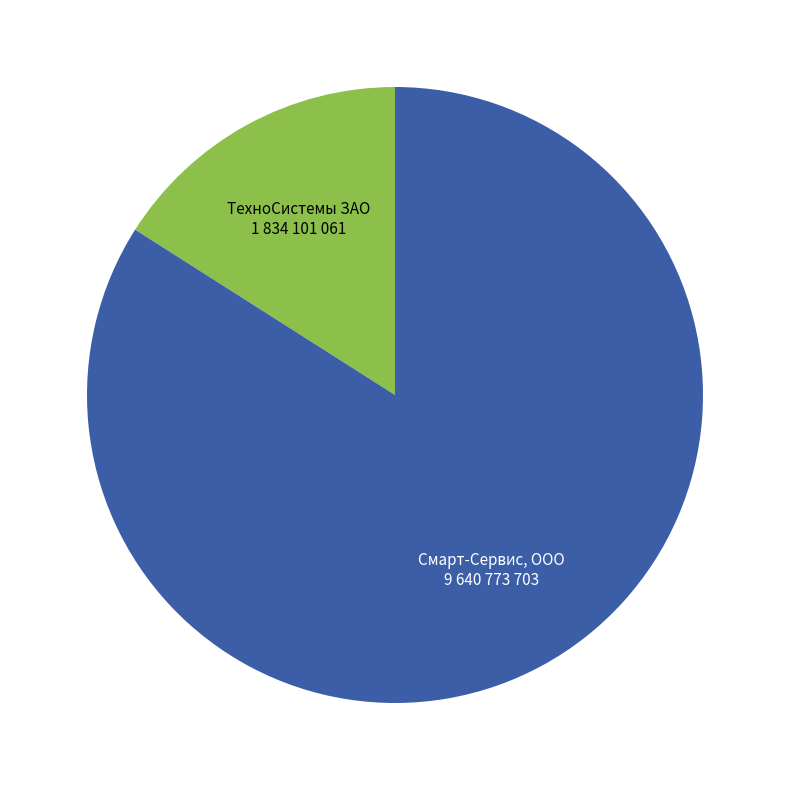

Is it true that Смарт-Сервис, ООО is 90% of the pie?

False